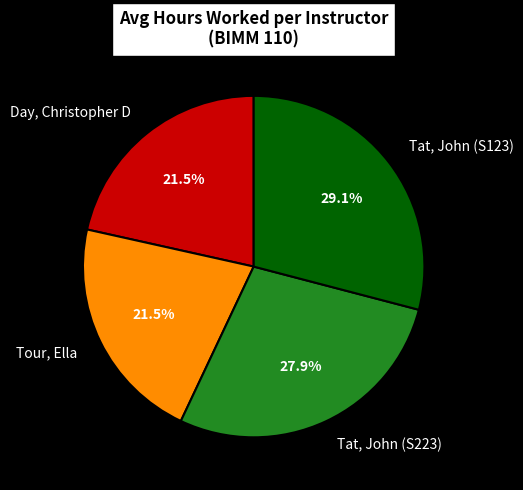

Between Tour, Ella and Tat, John (S123), which is larger?

Tat, John (S123)